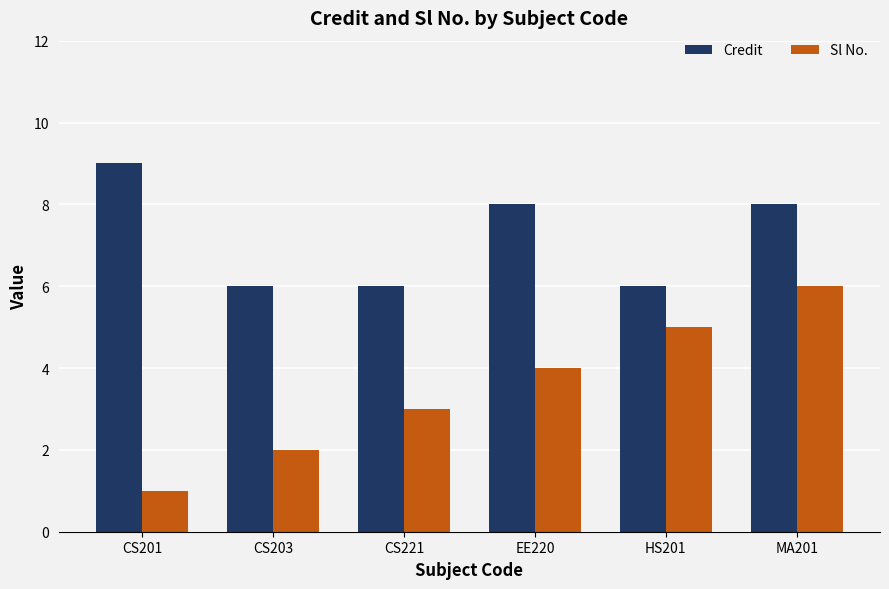

Which series has the largest total across all categories?

Credit